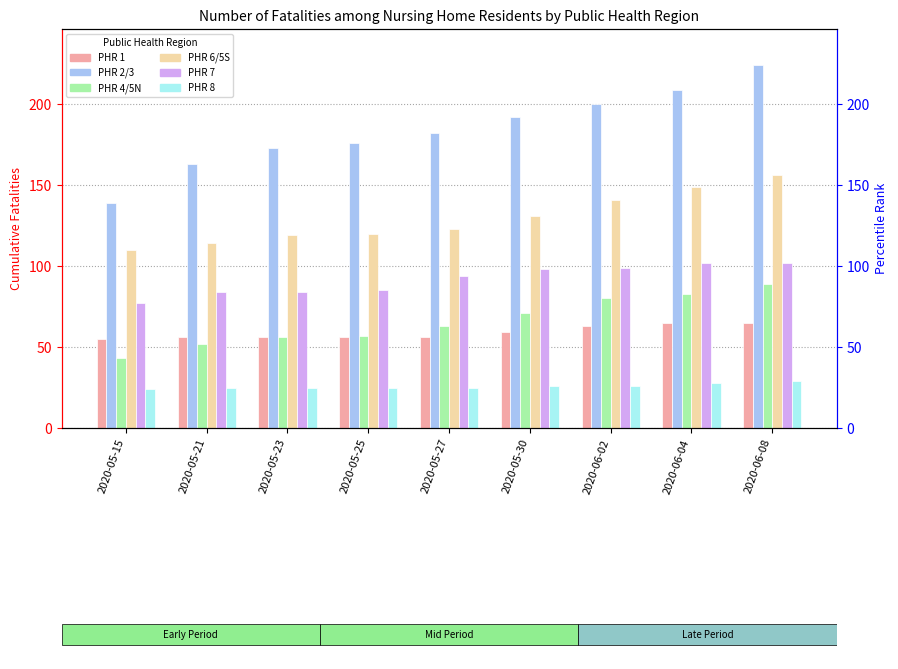

The value of PHR 4/5N at 2020-05-25 is 39. True or false?

False